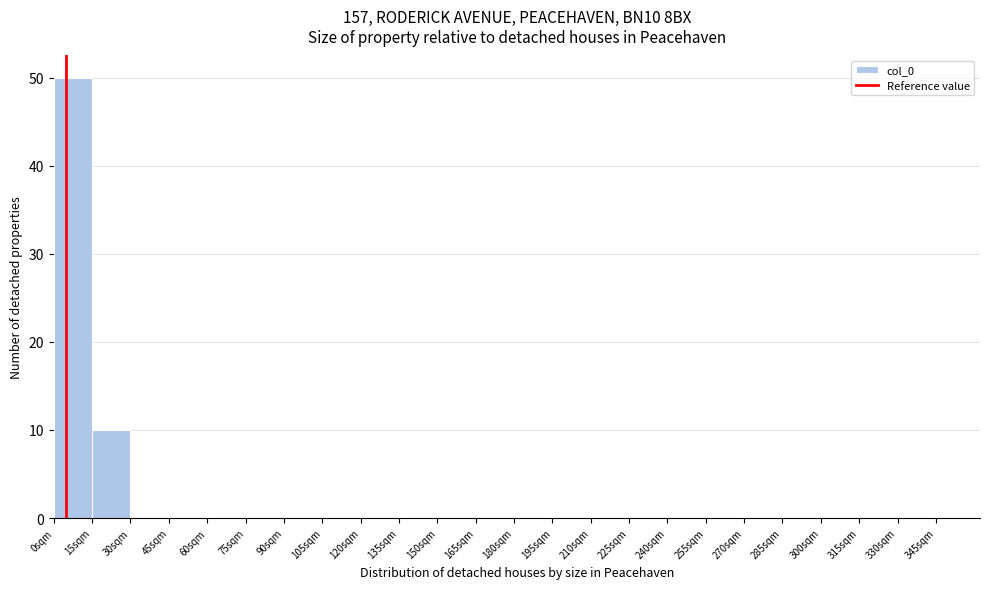

Reading left to right, list every bar in this chart as the range it spans on the x-axis followed by its height. Neither the bar edges nor the heights are printed on the chart, so give them approximately, as read against the axes.

0 to 15: 50
15 to 30: 10
30 to 45: 0
45 to 60: 0
60 to 75: 0
75 to 90: 0
90 to 105: 0
105 to 120: 0
120 to 135: 0
135 to 150: 0
150 to 165: 0
165 to 180: 0
180 to 195: 0
195 to 210: 0
210 to 225: 0
225 to 240: 0
240 to 255: 0
255 to 270: 0
270 to 285: 0
285 to 300: 0
300 to 315: 0
315 to 330: 0
330 to 345: 0